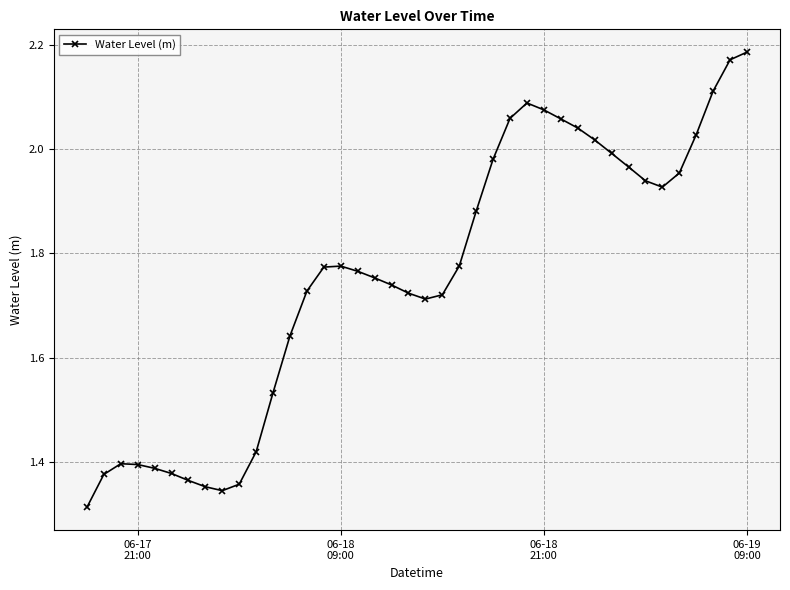

True or false: there are more than 1 points higher than both neighbors.

True